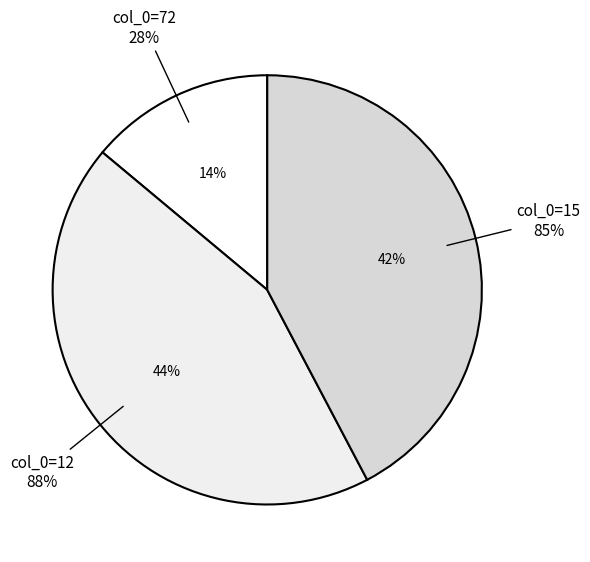

To the nearest percent, what portion does 72 represent?

14%